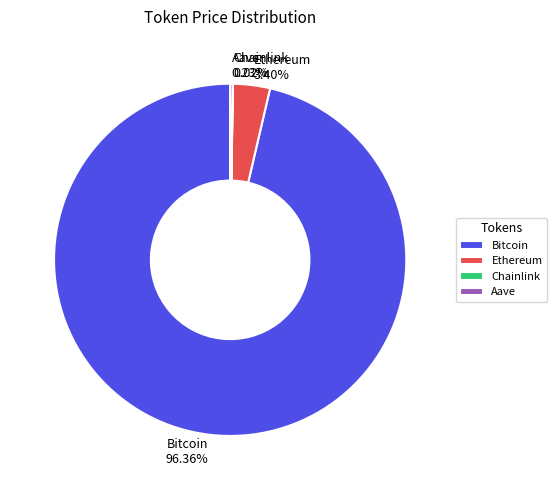

Between Ethereum and Bitcoin, which is larger?

Bitcoin